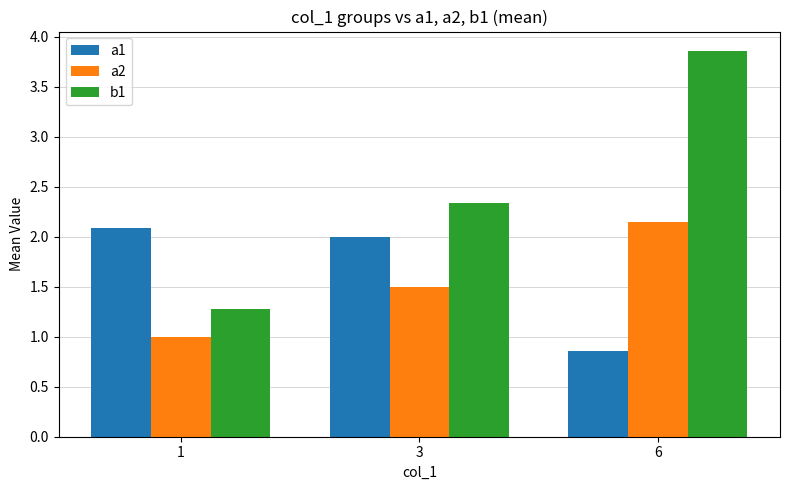

At 1, list the series in order from largest to smallest.

a1, b1, a2